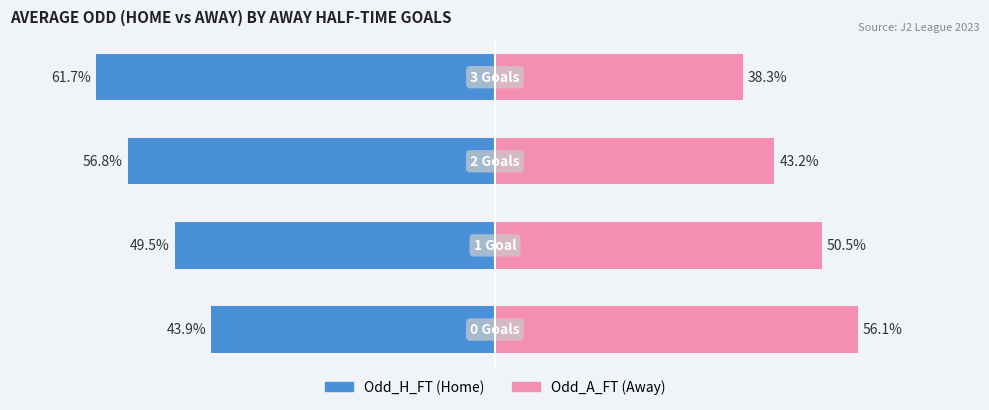

What position from the right is 3?

3